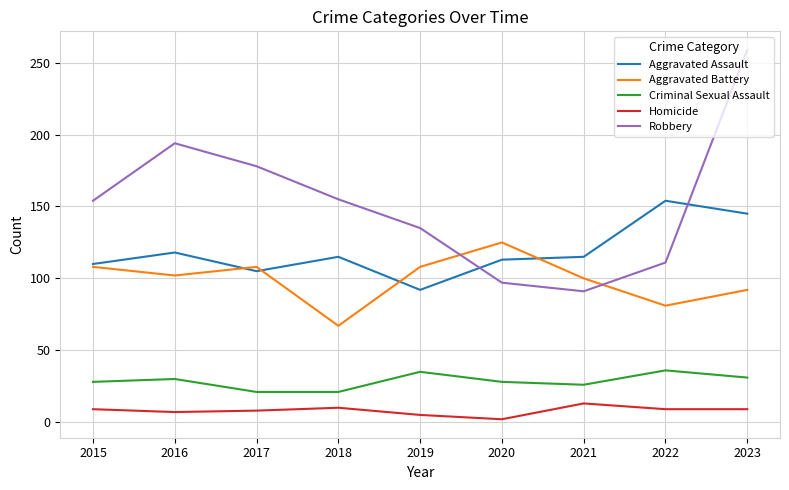

Rank the series by their maximum value, from lowest to highest.

Homicide, Criminal Sexual Assault, Aggravated Battery, Aggravated Assault, Robbery